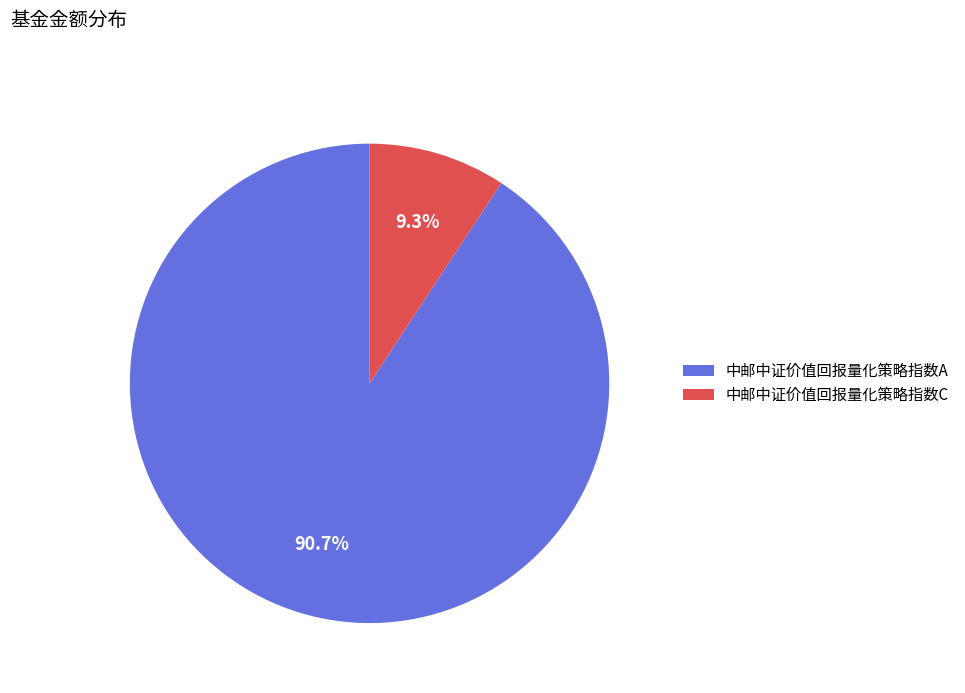

True or false: 中邮中证价值回报量化策略指数A accounts for 99% of the total.

False